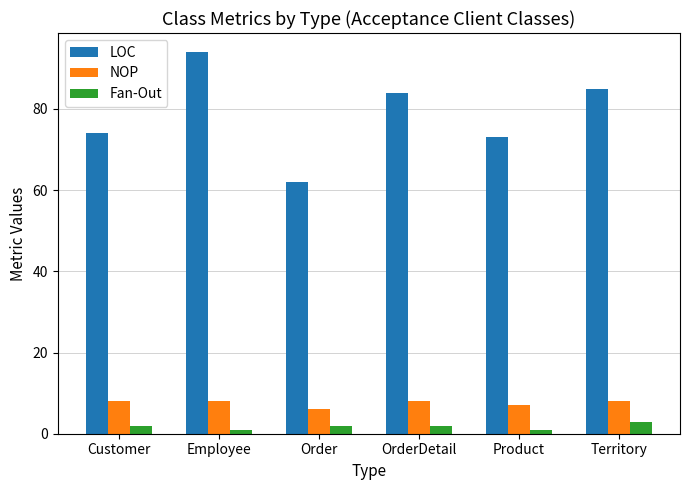

What is the maximum value shown in the chart?

94